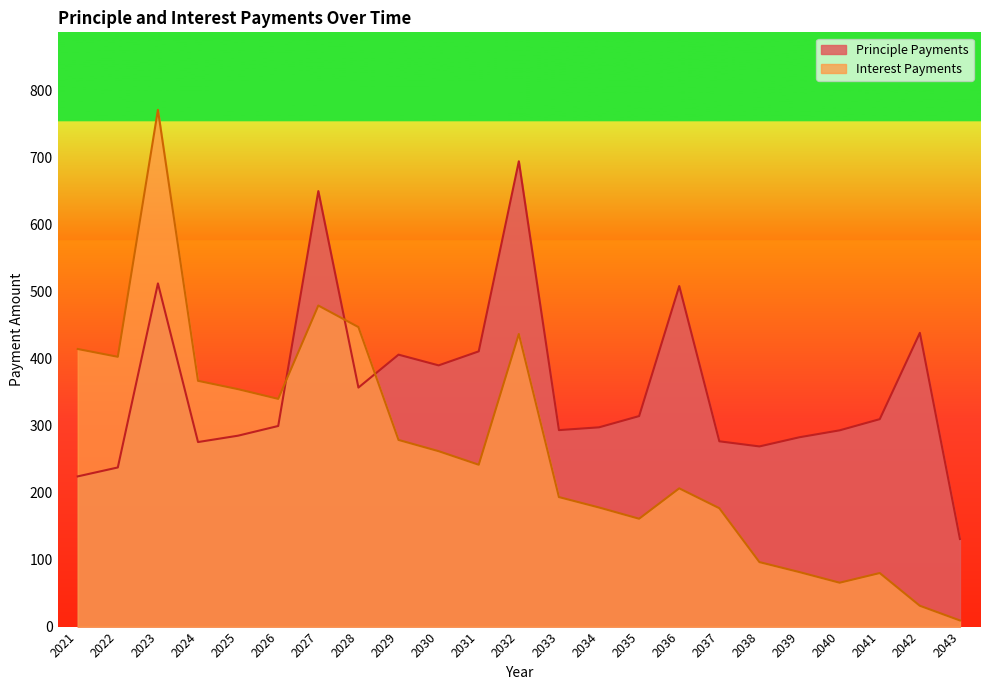

List the labels in order of Interest Payments value, smallest first.

2043, 2042, 2040, 2041, 2039, 2038, 2035, 2037, 2034, 2033, 2036, 2031, 2030, 2029, 2026, 2025, 2024, 2022, 2021, 2032, 2028, 2027, 2023